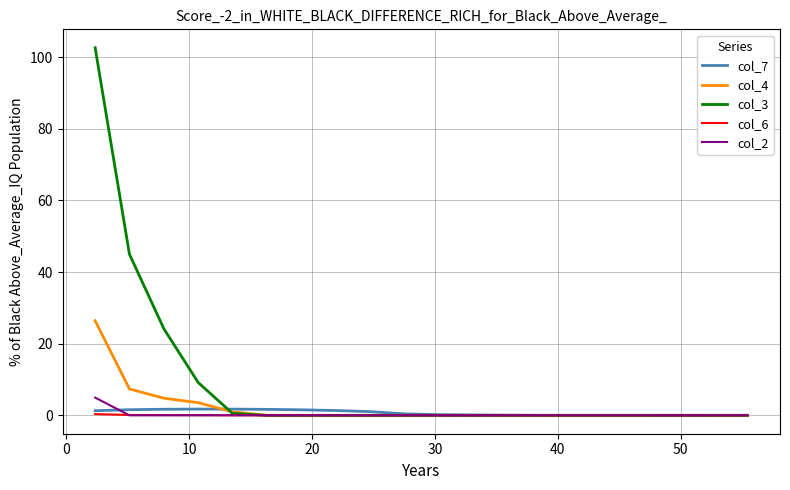

Which series has the widest spread of values?

col_3